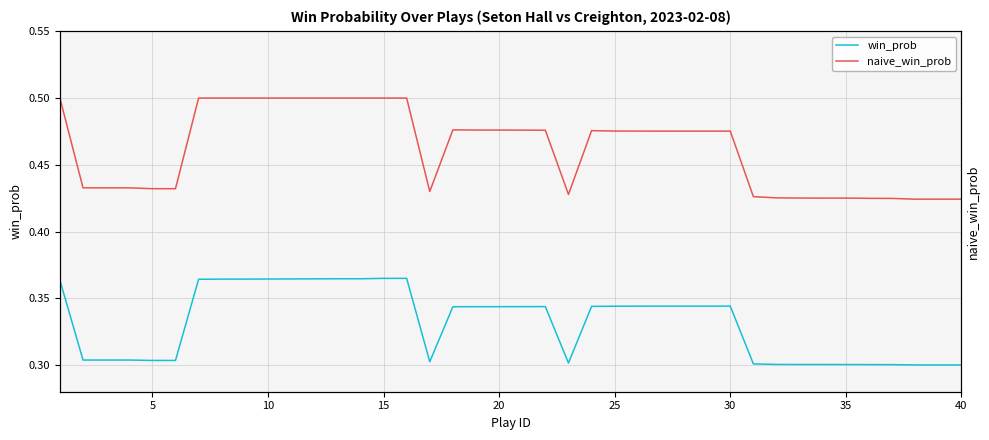

Reading right to left, list all the values displayed in this chart.

win_prob: 0.3	0.3	0.3	0.3	0.3	0.3	0.3	0.3	0.3	0.3	0.3	0.3	0.3	0.3	0.3	0.3	0.3	0.3	0.3	0.3	0.3	0.3	0.3	0.3	0.4	0.4	0.4	0.4	0.4	0.4	0.4	0.4	0.4	0.4	0.3	0.3	0.3	0.3	0.3	0.4
naive_win_prob: 0.4	0.4	0.4	0.4	0.4	0.4	0.4	0.4	0.4	0.4	0.5	0.5	0.5	0.5	0.5	0.5	0.5	0.4	0.5	0.5	0.5	0.5	0.5	0.4	0.5	0.5	0.5	0.5	0.5	0.5	0.5	0.5	0.5	0.5	0.4	0.4	0.4	0.4	0.4	0.5